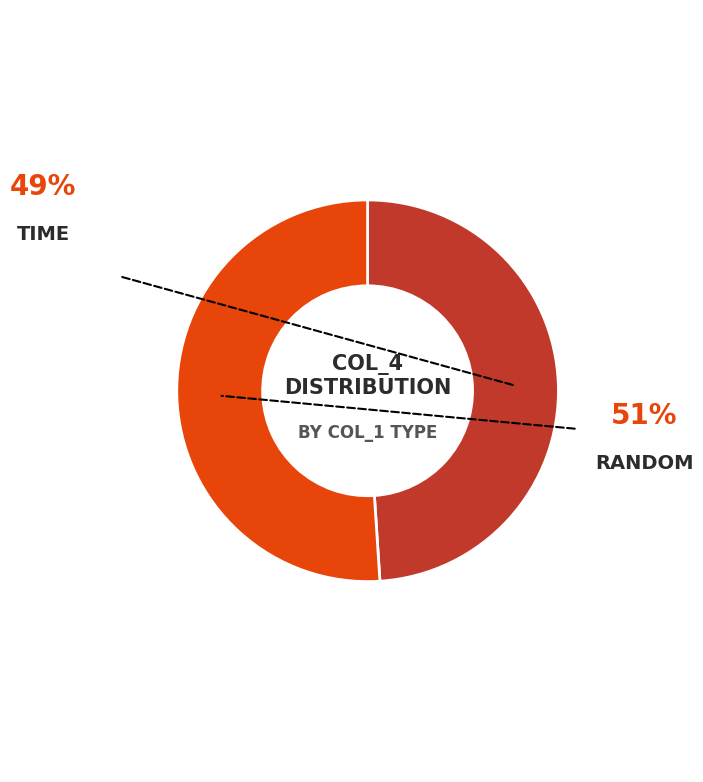

Is there any slice that represents more than half of the pie?

Yes